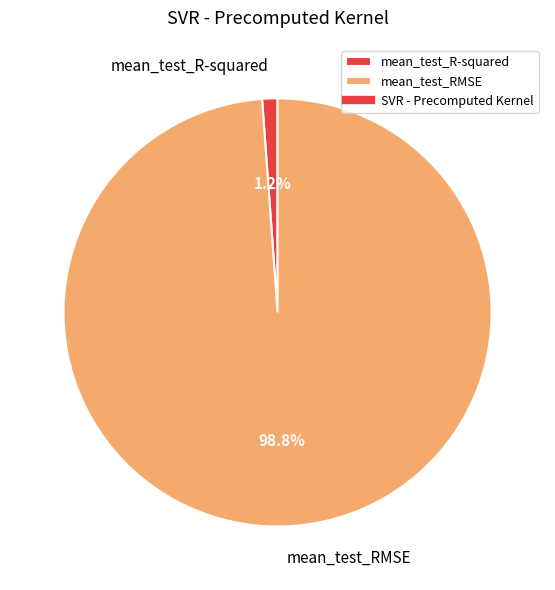

Rank the categories by value from highest to lowest.

mean_test_RMSE, mean_test_R-squared